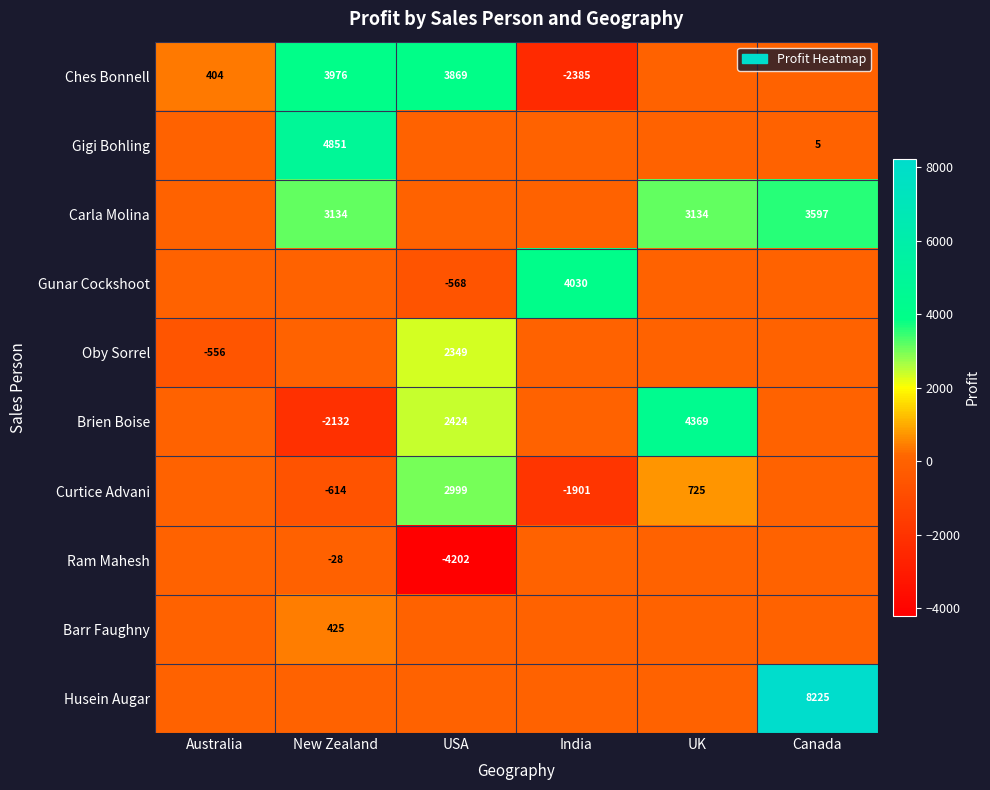

What is the smallest value displayed?

-4202.0